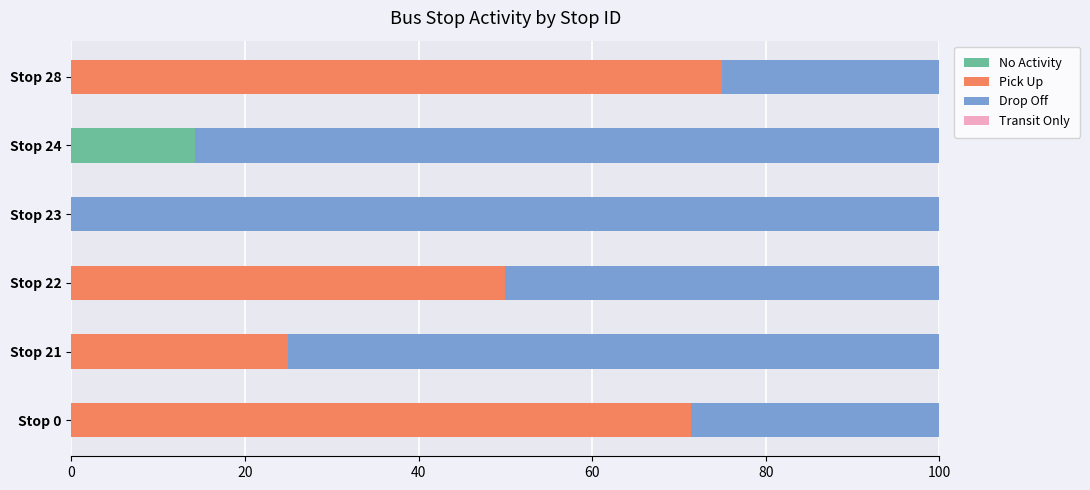

What is the total value across all series at Stop 21?

100.0